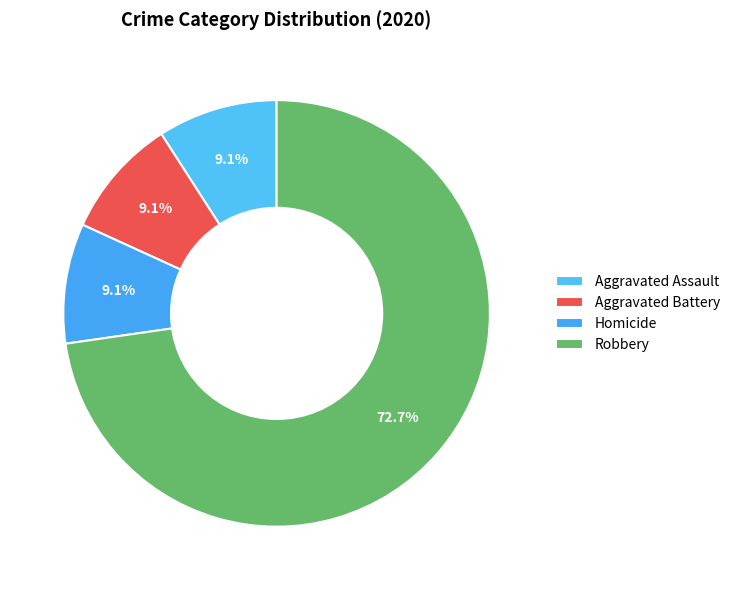

How many slices are in this pie chart?

4